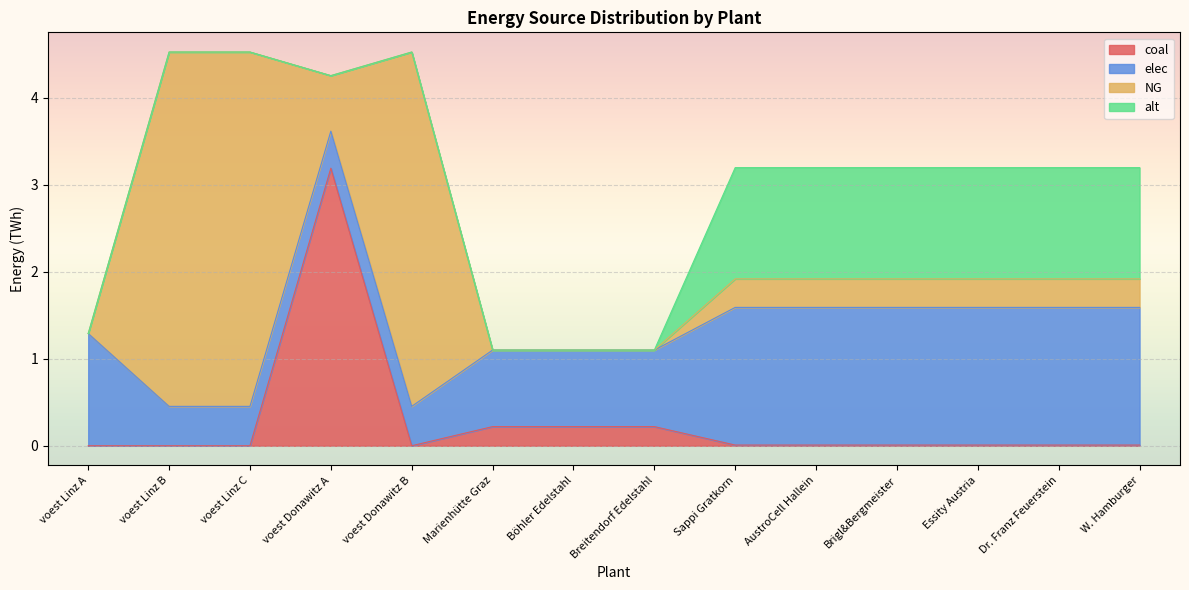

Does the chart display data point markers on the line(s)?

No